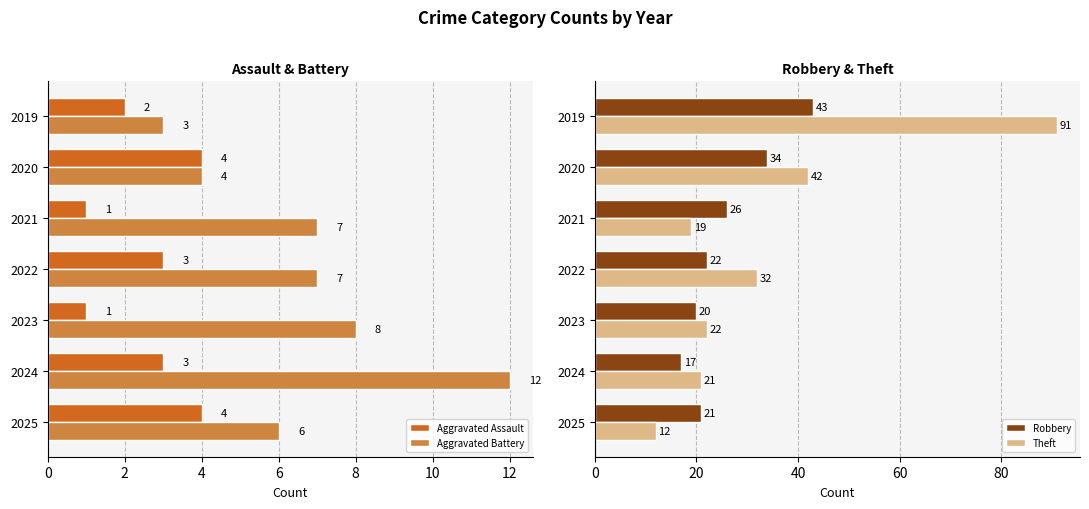

What is the difference between the second highest and minimum values in the Aggravated Assault series?

3